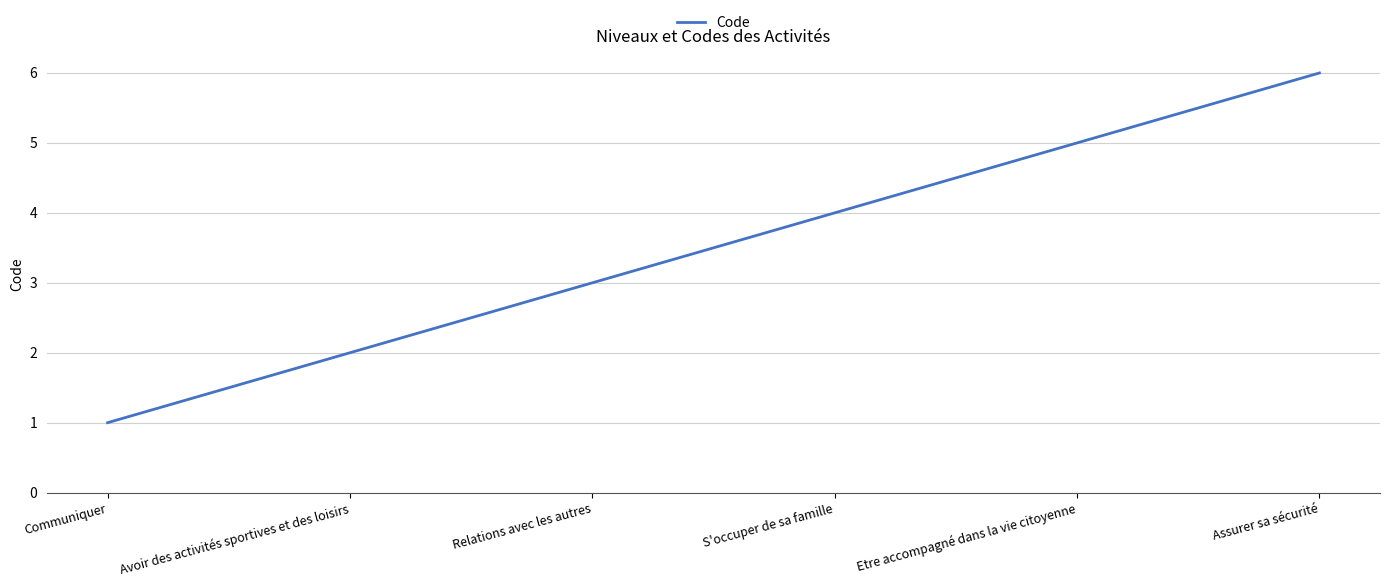

Reading left to right, extract all data points from this chart.

Communiquer=1	Avoir des activités sportives et des loisirs=2	Relations avec les autres=3	S'occuper de sa famille=4	Etre accompagné dans la vie citoyenne=5	Assurer sa sécurité=6